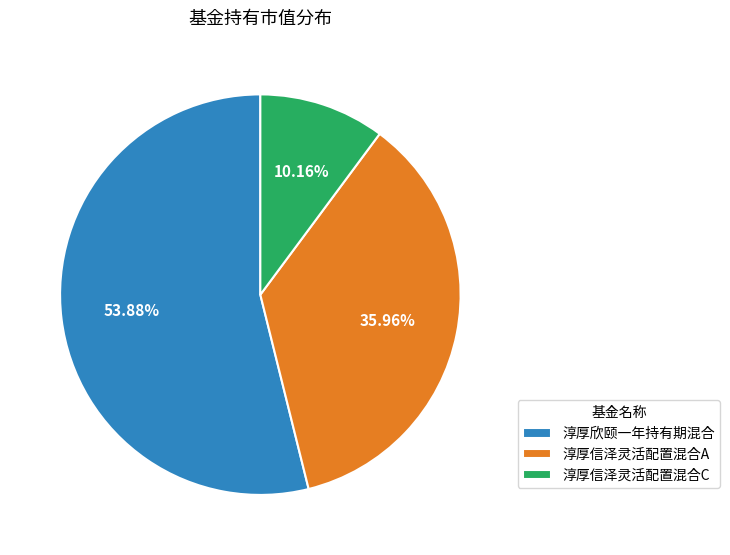

What percentage is the 淳厚信泽灵活配置混合A slice, to the nearest percent?

36%